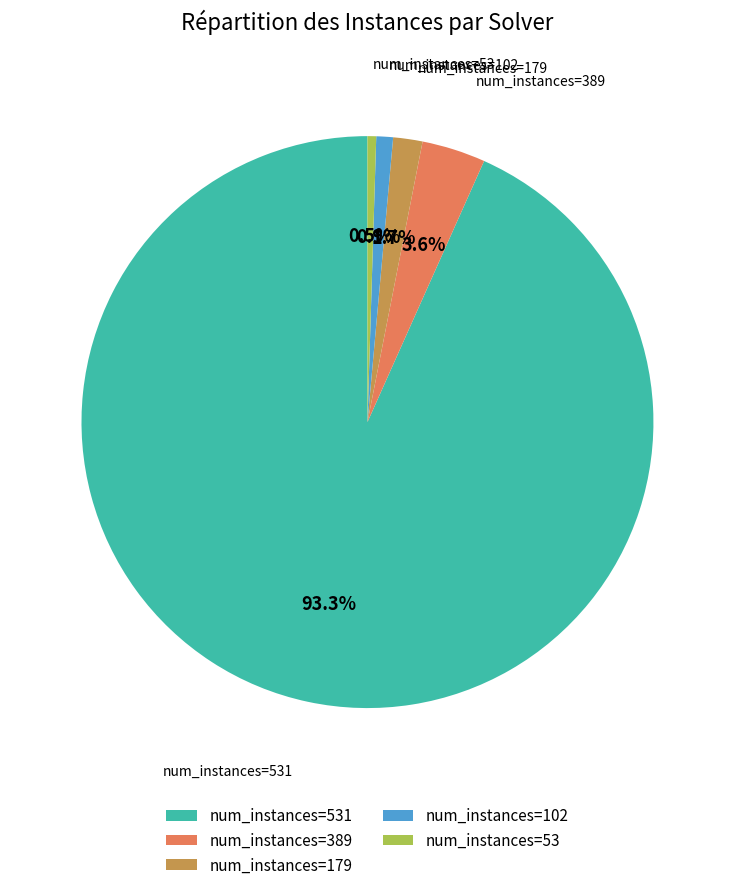

What is the largest slice in the pie chart?

num_instances=531